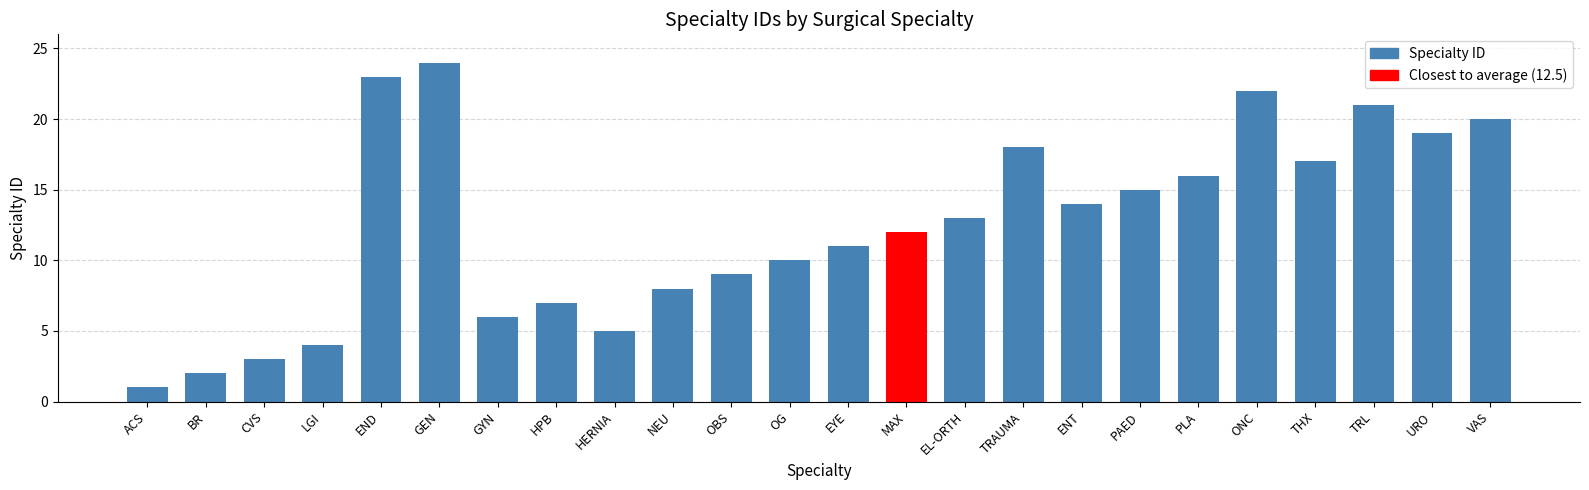

Reading right to left, list all the values displayed in this chart.

VAS=20	URO=19	TRL=21	THX=17	ONC=22	PLA=16	PAED=15	ENT=14	TRAUMA=18	EL-ORTH=13	MAX=12	EYE=11	OG=10	OBS=9	NEU=8	HERNIA=5	HPB=7	GYN=6	GEN=24	END=23	LGI=4	CVS=3	BR=2	ACS=1